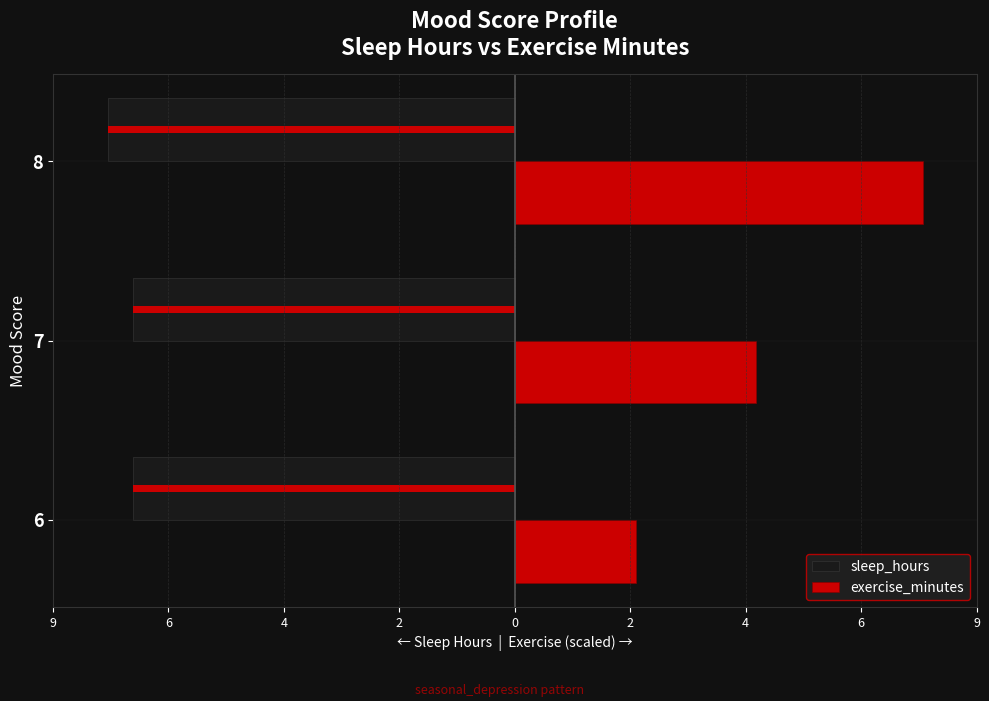

What are all the series names shown in the legend?

sleep_hours, exercise_minutes